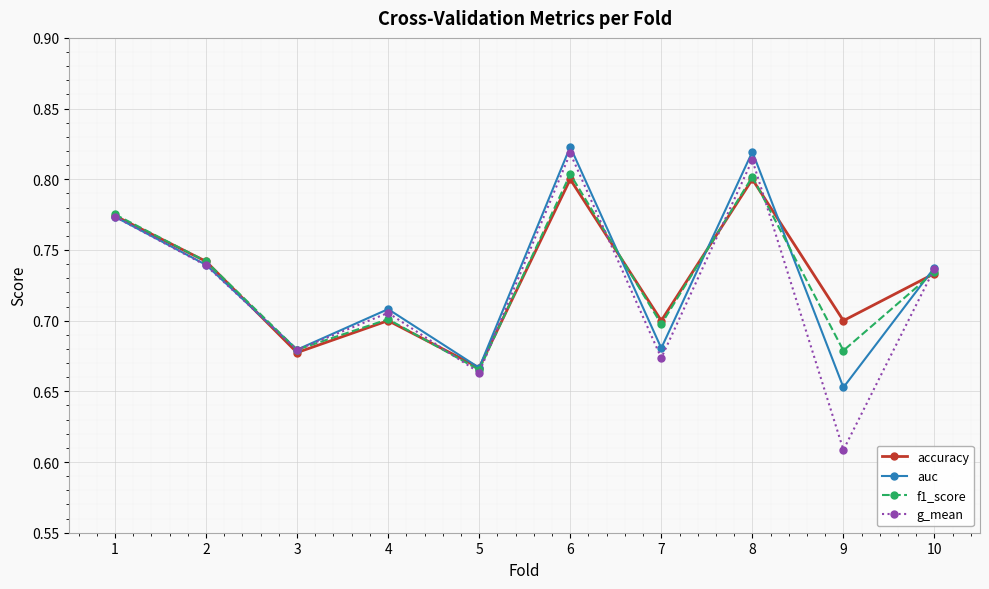

How many interior local valleys does the g_mean series have?

4